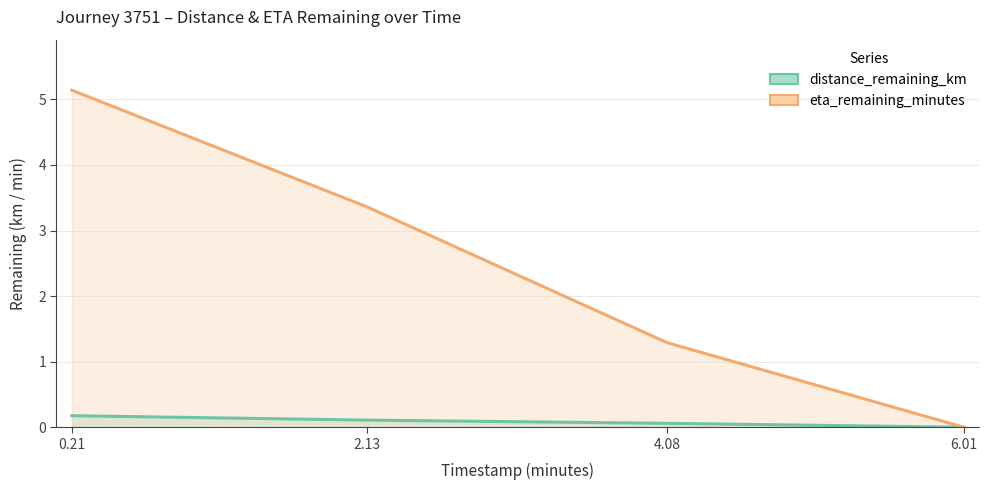

Which series has the largest total across all categories?

eta_remaining_minutes